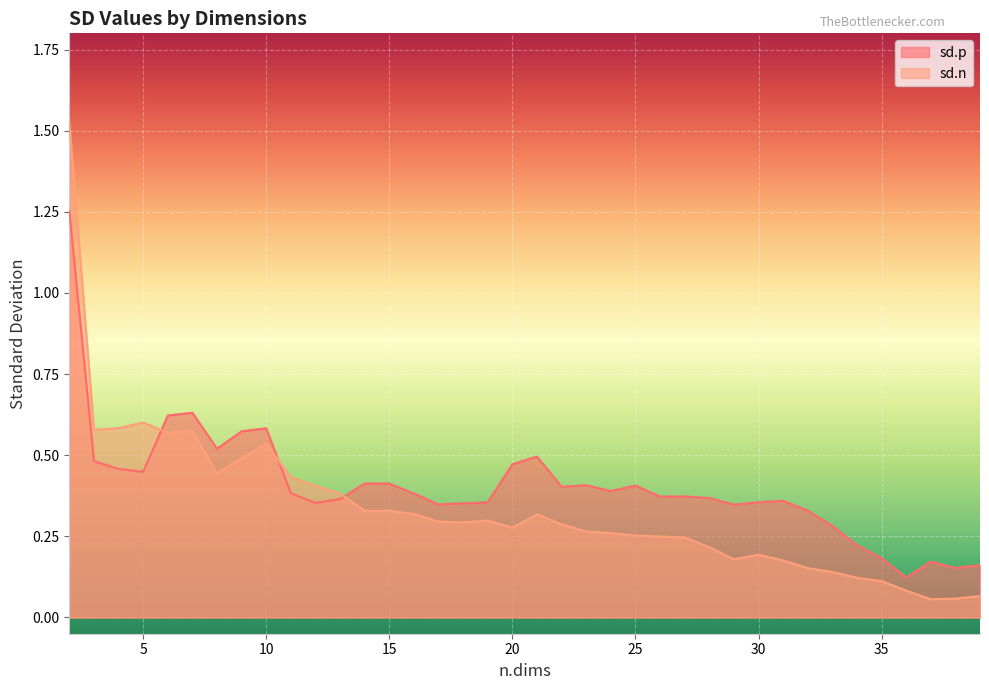

Reading right to left, list all the values displayed in this chart.

sd.p: 39=0.2	38=0.2	37=0.2	36=0.1	35=0.2	34=0.2	33=0.3	32=0.3	31=0.4	30=0.4	29=0.3	28=0.4	27=0.4	26=0.4	25=0.4	24=0.4	23=0.4	22=0.4	21=0.5	20=0.5	19=0.4	18=0.4	17=0.3	16=0.4	15=0.4	14=0.4	13=0.4	12=0.4	11=0.4	10=0.6	9=0.6	8=0.5	7=0.6	6=0.6	5=0.4	4=0.5	3=0.5	2=1.3
sd.n: 39=0.1	38=0.1	37=0.1	36=0.1	35=0.1	34=0.1	33=0.1	32=0.2	31=0.2	30=0.2	29=0.2	28=0.2	27=0.2	26=0.2	25=0.3	24=0.3	23=0.3	22=0.3	21=0.3	20=0.3	19=0.3	18=0.3	17=0.3	16=0.3	15=0.3	14=0.3	13=0.4	12=0.4	11=0.4	10=0.5	9=0.5	8=0.4	7=0.6	6=0.6	5=0.6	4=0.6	3=0.6	2=1.5